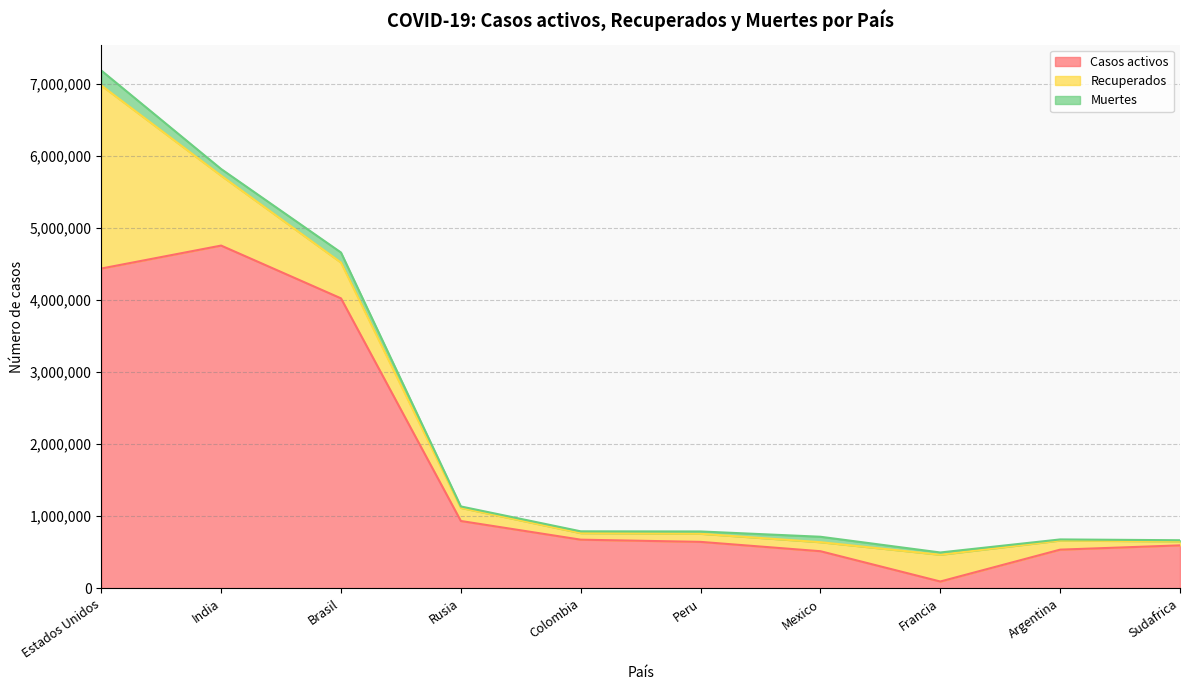

Where do Casos activos and Recuperados first cross each other?

Mexico and Francia